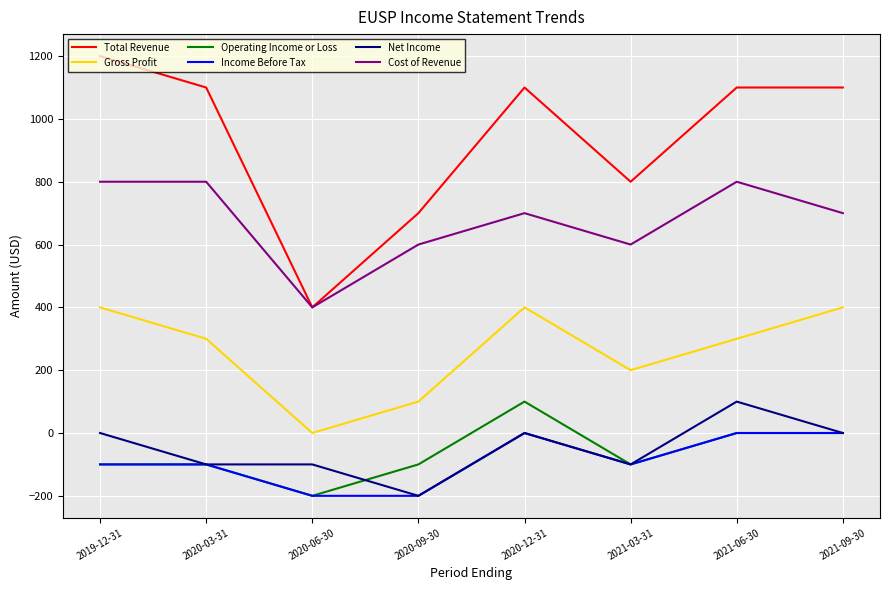

Which series has the largest total across all categories?

Total Revenue